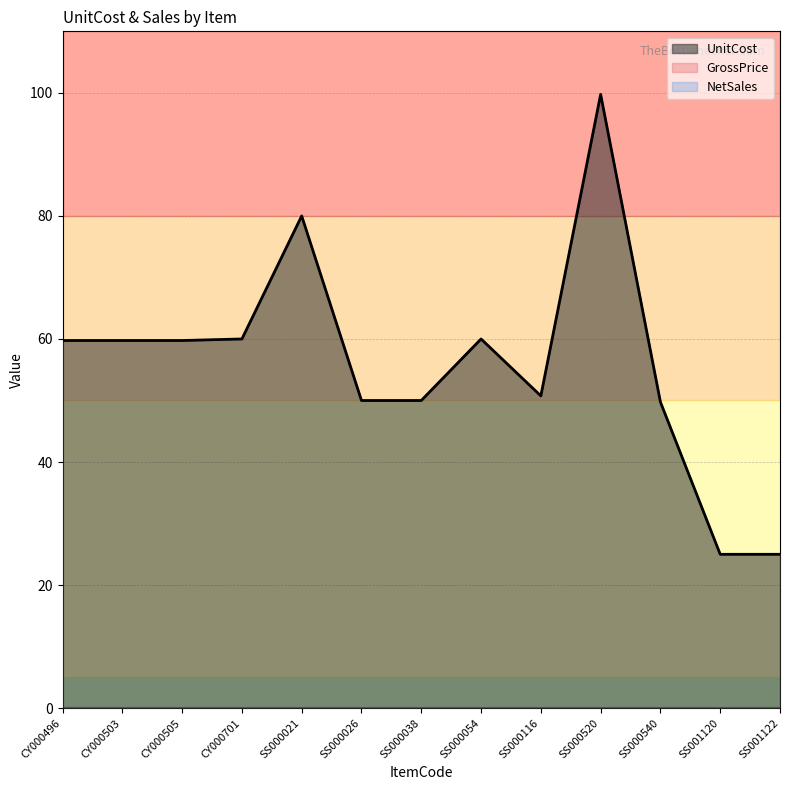

Reading right to left, list all the values displayed in this chart.

UnitCost: SS001122=25.0	SS001120=25.0	SS000540=49.8	SS000520=99.8	SS000116=50.8	SS000054=60.0	SS000038=50.0	SS000026=50.0	SS000021=80.0	CY000701=60.0	CY000505=59.8	CY000503=59.8	CY000496=59.8
GrossPrice: SS001122=0.0	SS001120=0.0	SS000540=0.0	SS000520=0.0	SS000116=0.0	SS000054=0.0	SS000038=0.0	SS000026=0.0	SS000021=0.0	CY000701=0.0	CY000505=0.0	CY000503=0.0	CY000496=0.0
NetSales: SS001122=0.0	SS001120=0.0	SS000540=0.0	SS000520=0.0	SS000116=0.0	SS000054=0.0	SS000038=0.0	SS000026=0.0	SS000021=0.0	CY000701=0.0	CY000505=0.0	CY000503=0.0	CY000496=0.0